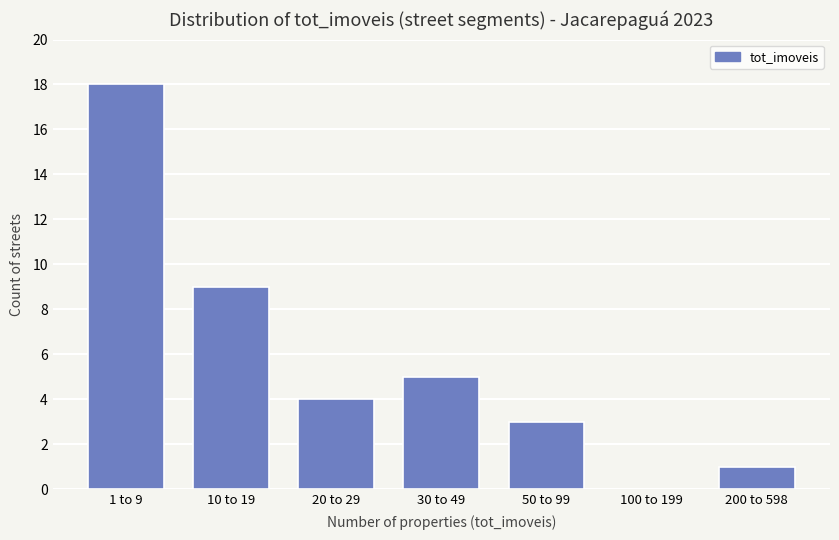

Reading left to right, what are all the values shown in this chart?

1 to 9=18	10 to 19=9	20 to 29=4	30 to 49=5	50 to 99=3	100 to 199=0	200 to 598=1